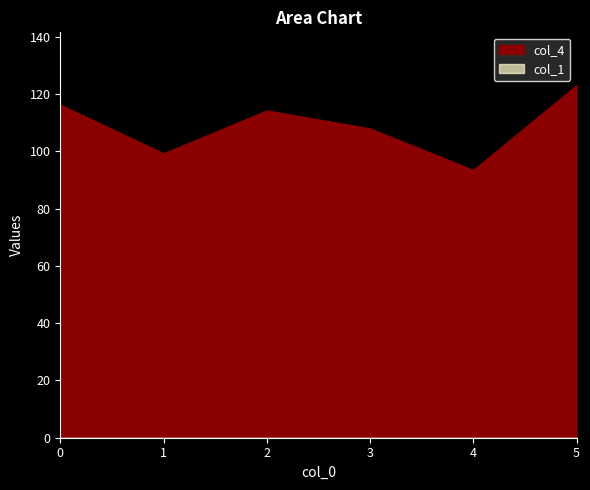

What is the sum of the col_4 values at 4 and 5?

216.6